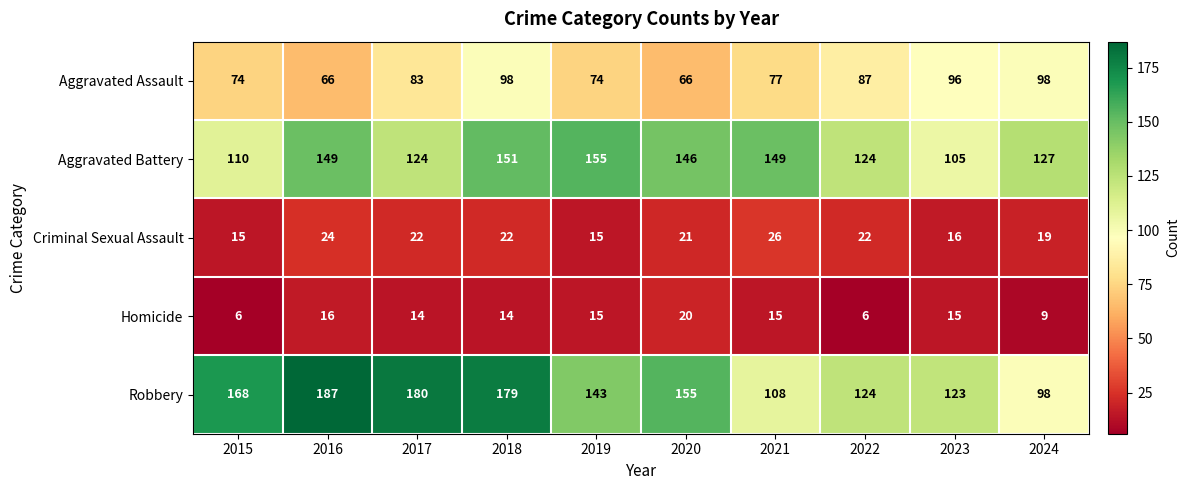

What is the difference between the Robbery values at 2019 and 2016?

44